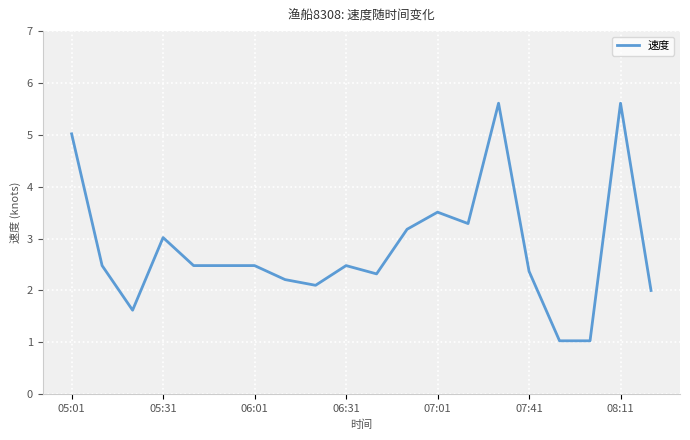

What is the difference between the maximum and minimum values?

4.6